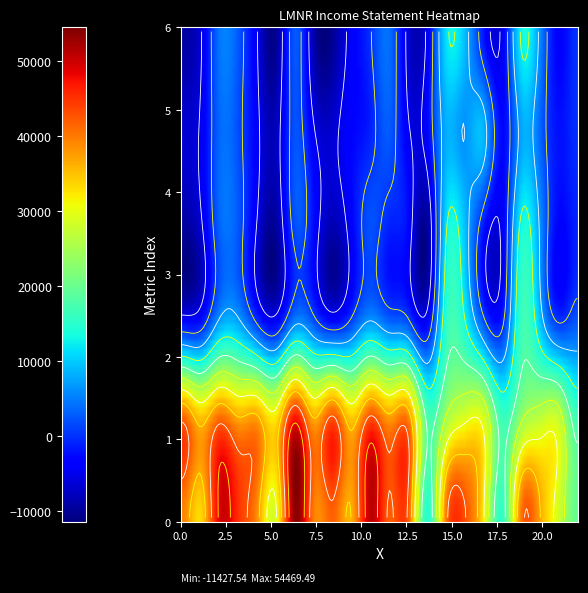

Reading left to right, list all the values displayed in this chart.

Total Revenue: 39300	33500	49100	45100	38300	29800	53600	39600	41700	36500	50900	42000	42000	14700	40000	43100	31600	15900	40400	36900	28100	19500
Cost of Revenue: 42200	35400	41600	37400	37900	33100	47800	37100	43800	34800	43800	38200	40000	18200	25000	29800	29300	16500	24000	27400	27500	16800
Gross Profit: -2900	-1900	7500	7700	400	-3300	5800	2500	-2100	1700	7100	3800	2000	-3500	15000	13300	2300	-600	16400	9500	600	2700
Operating Income: -9500	-6400	3300	2400	-5600	-9500	1900	-2800	-8400	-3600	2100	-1000	-3000	-9600	11500	9300	-1700	-4300	13200	6200	-3200	-900
Net Income: -6600	-5000	3600	1800	-4400	-7600	2200	-5000	-6600	-3200	-1100	2700	-4800	-3400	8100	6500	8500	-2800	7700	3400	-2200	-100
Income Before Tax: -9300	-6100	4500	2500	-5100	-10100	2600	-8800	-10000	-4100	100	3900	-6400	-4900	11300	9000	-2000	-4500	12800	5700	-3300	200